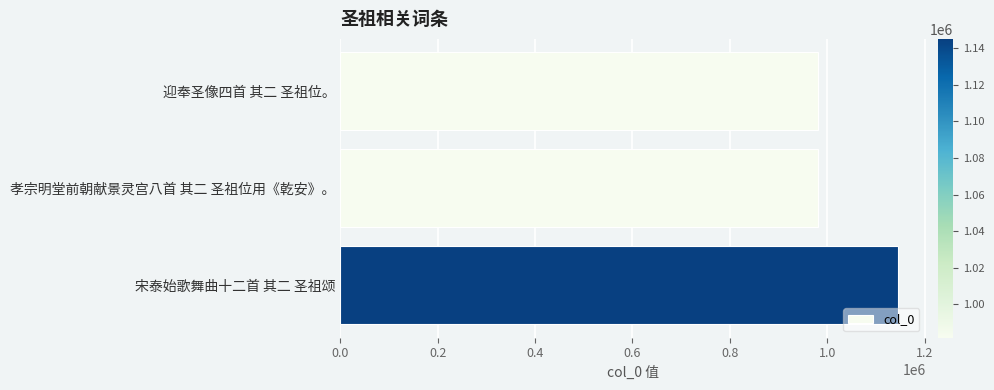

What is the difference between the maximum and minimum values?

163066